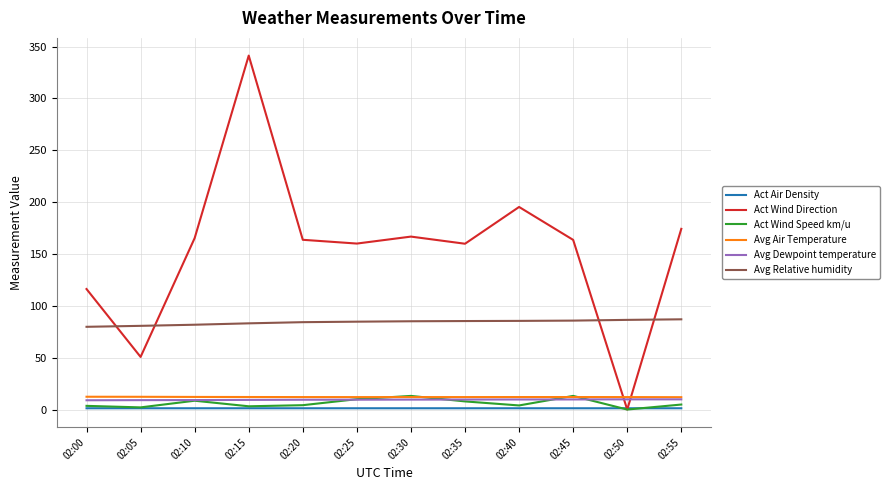

What is the lowest value of the Act Air Density series?

1.2